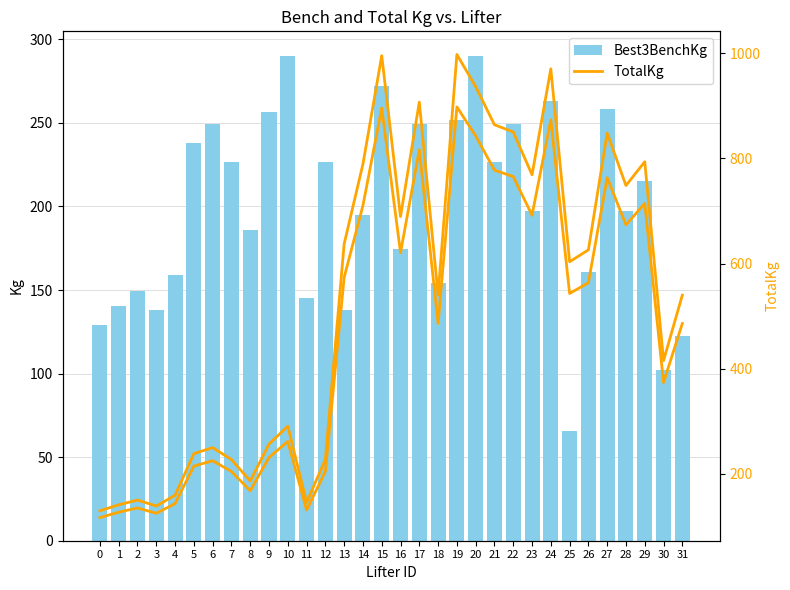

Reading left to right, transcribe all the data shown in this chart.

Best3BenchKg: 129.3	140.6	149.7	138.3	158.8	238.1	249.5	226.8	186.0	256.3	290.3	145.2	226.8	138.3	195.0	272.2	174.6	249.5	154.2	251.7	290.3	226.8	249.5	197.3	263.1	65.8	161.0	258.6	197.3	215.5	102.1	122.5
TotalKg: 129.3	140.6	149.7	138.3	158.8	238.1	249.5	226.8	186.0	256.3	290.3	145.2	226.8	637.3	789.2	995.6	689.5	907.2	539.8	997.9	936.7	864.1	850.5	768.8	970.7	603.3	626.0	848.2	748.4	793.8	415.0	539.8